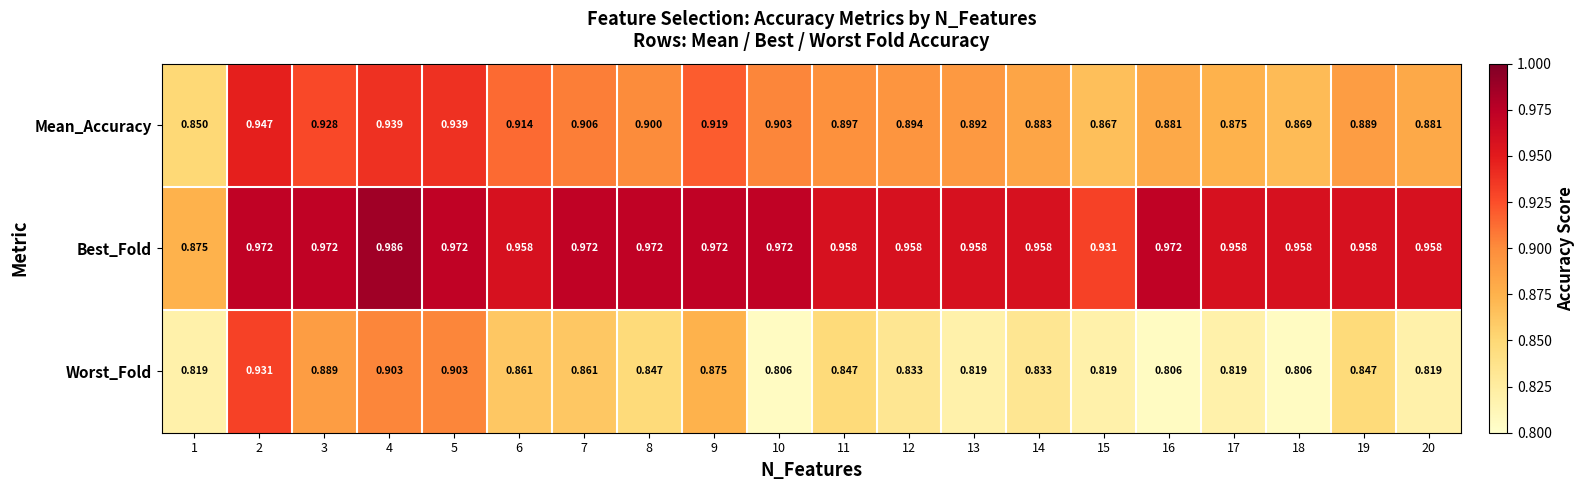

Is the value of Worst_Fold at 10 greater than the value of Best_Fold at 2?

No